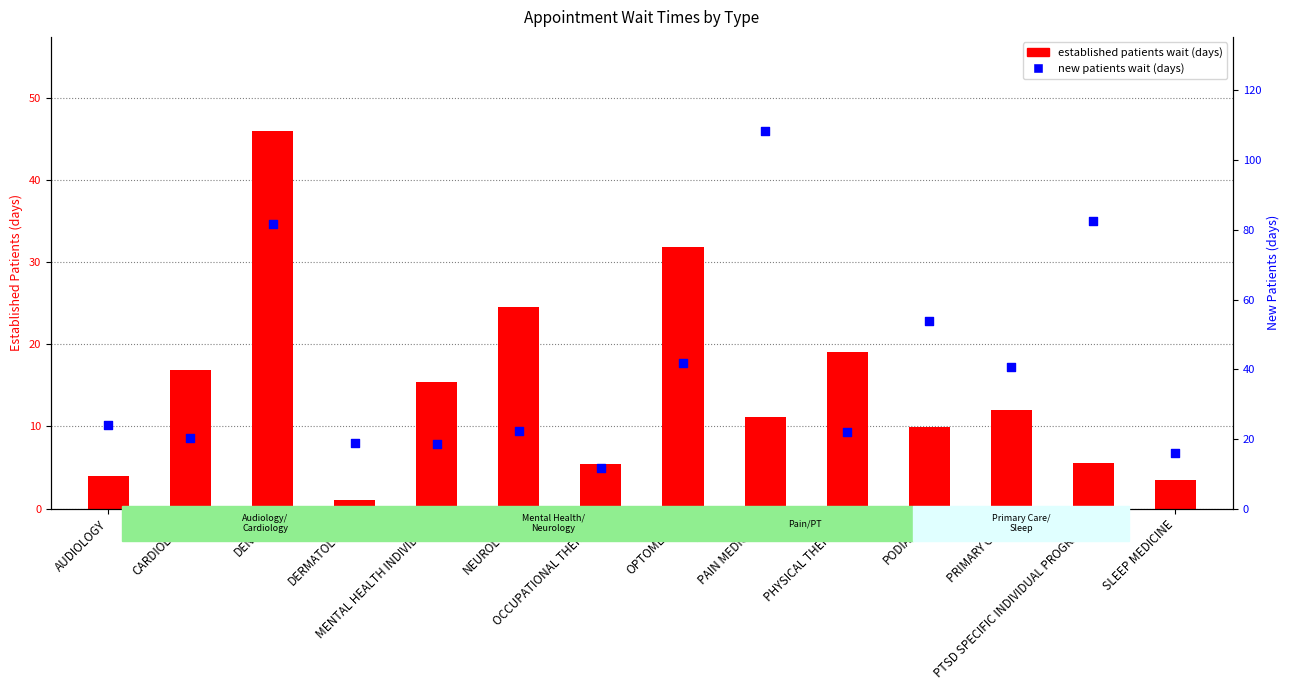

Which series contains the highest Y value?

new patients wait (days)